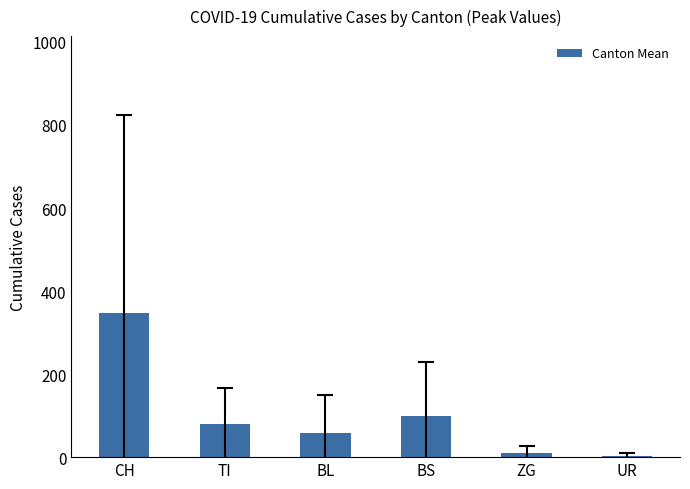

What is the sum of all values?

599.1